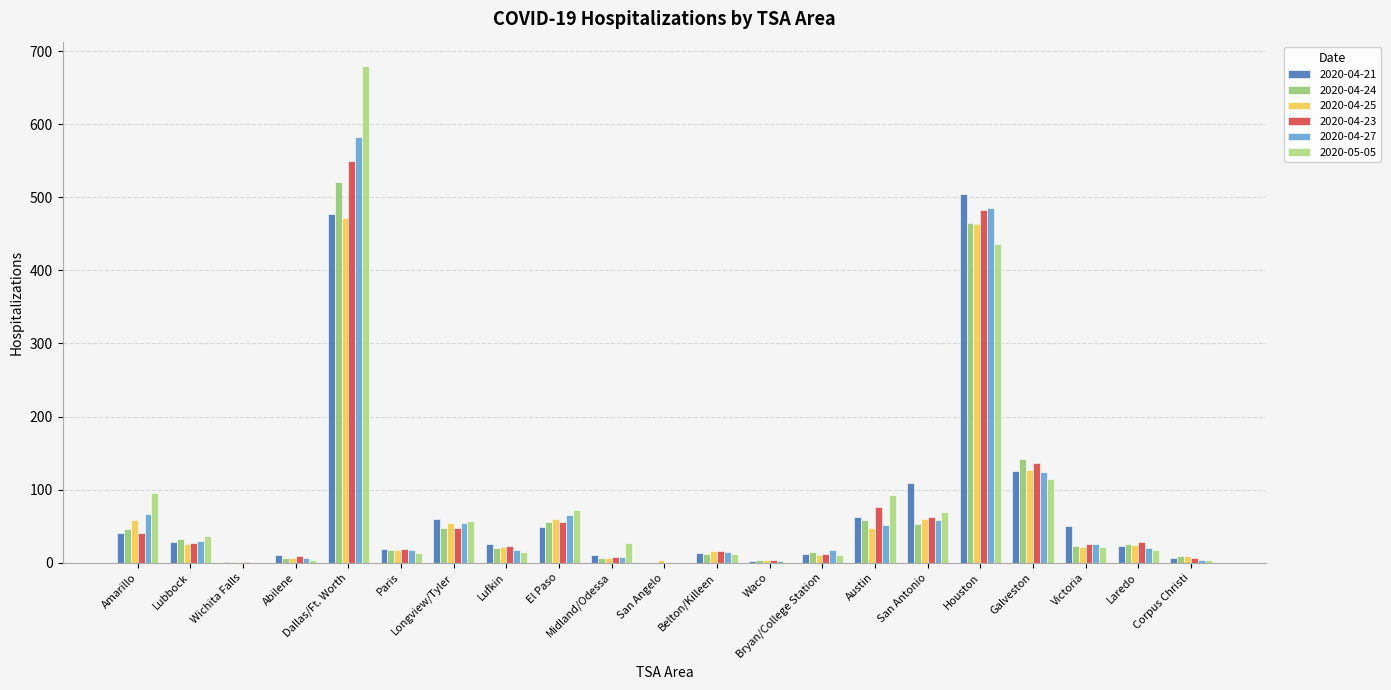

Which series has the largest total across all categories?

2020-05-05